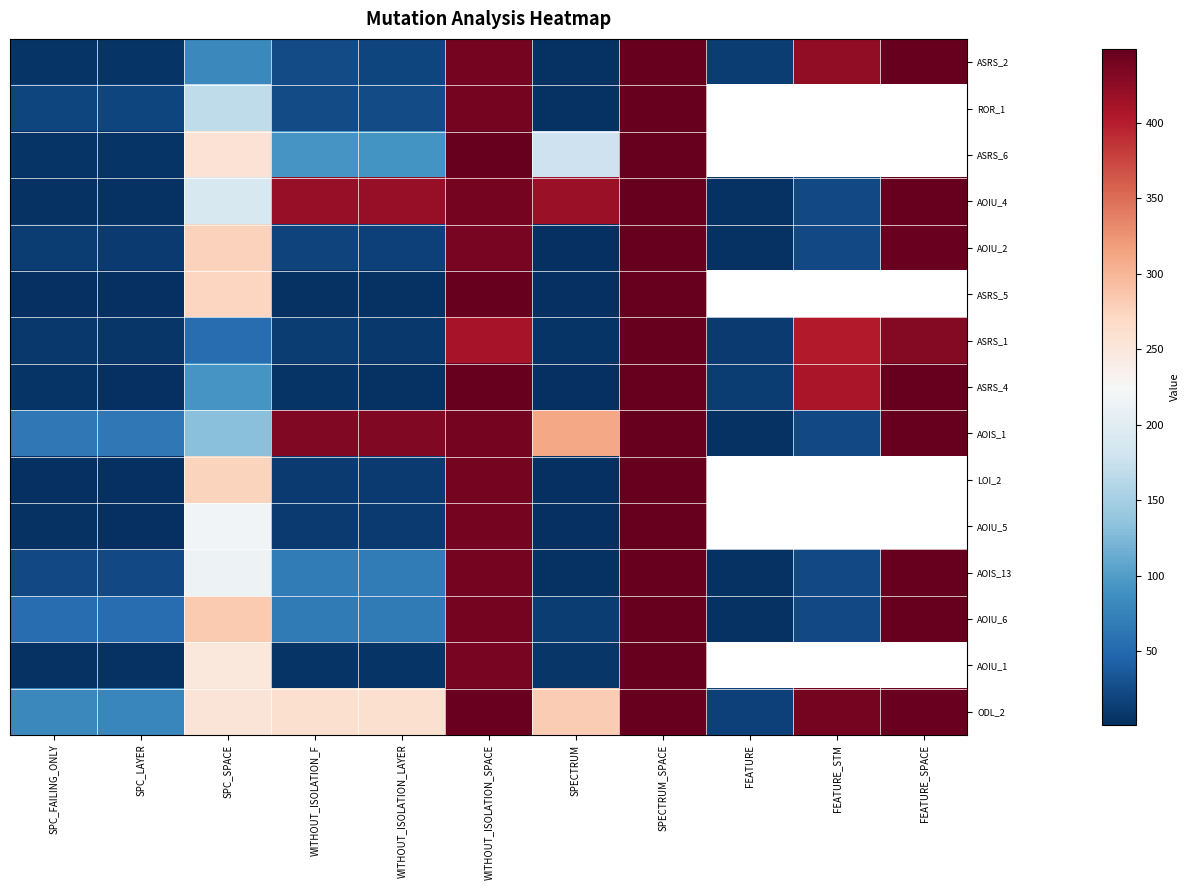

At which label is AOIU_5 closest to 225?

SPC_SPACE